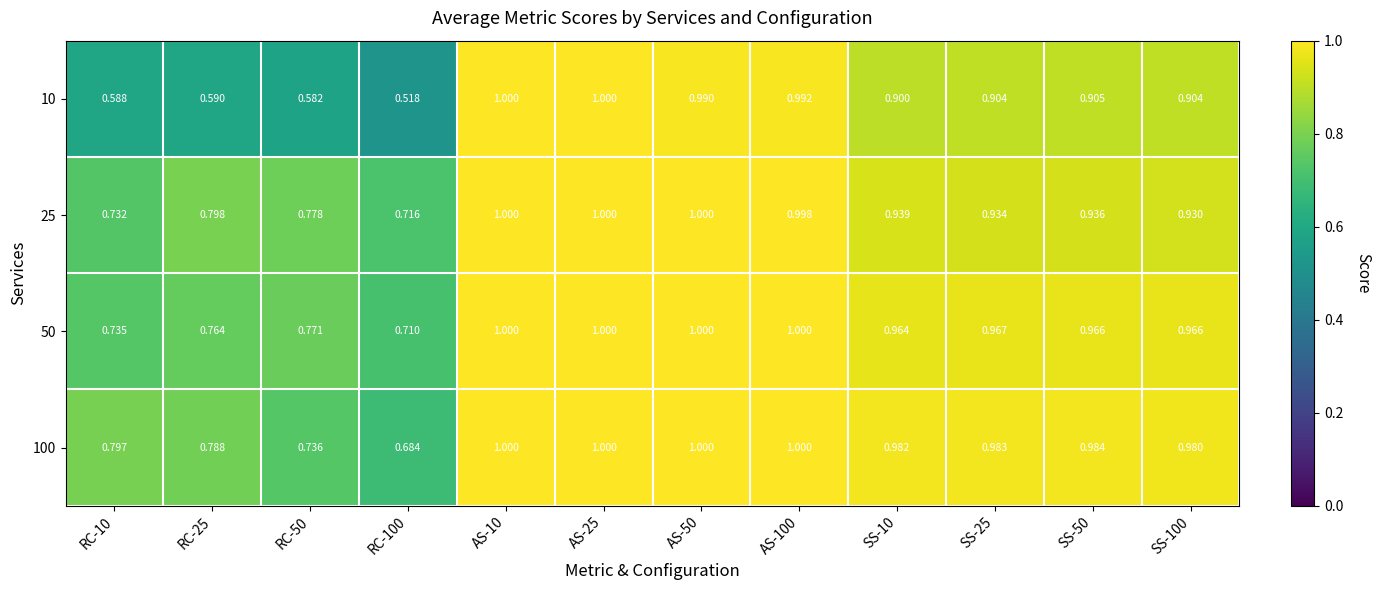

Is the value of 50 at RC-100 greater than the value of 10 at RC-100?

Yes